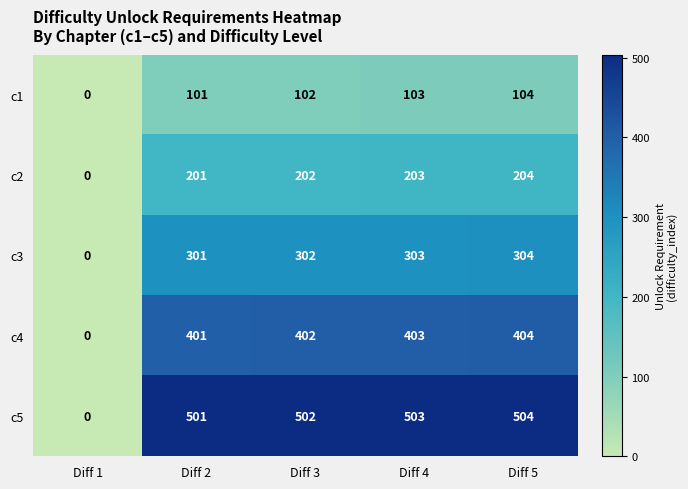

Rank the series at Diff 2 from lowest to highest value.

c1, c2, c3, c4, c5